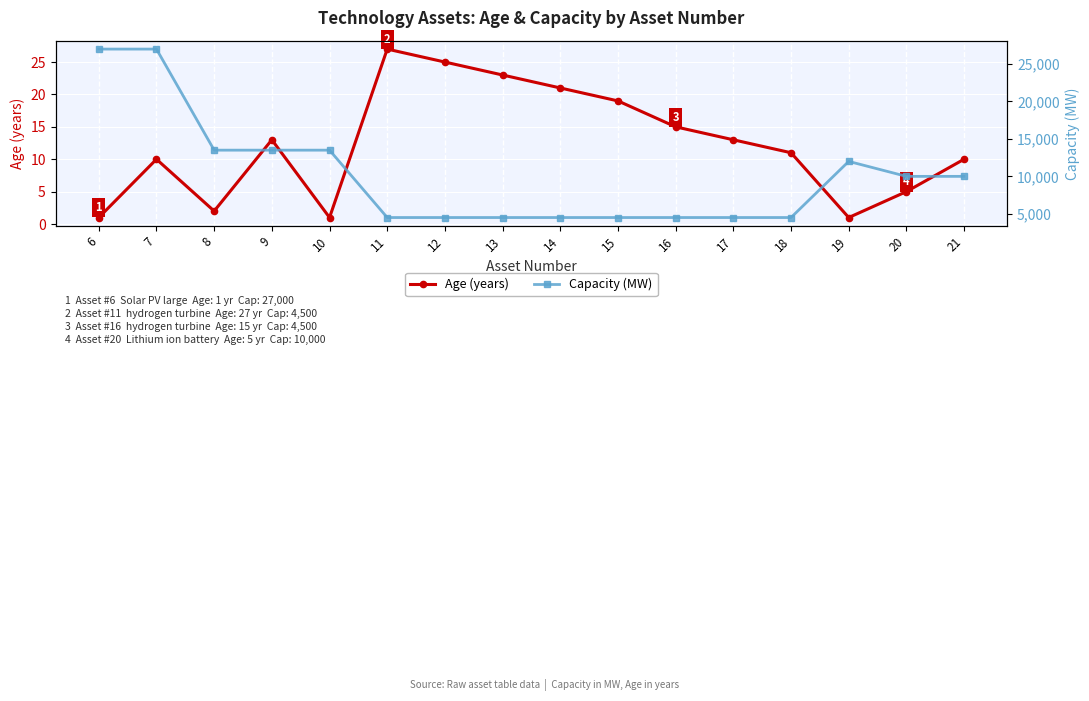

What is the lowest value of the Age (years) series?

1